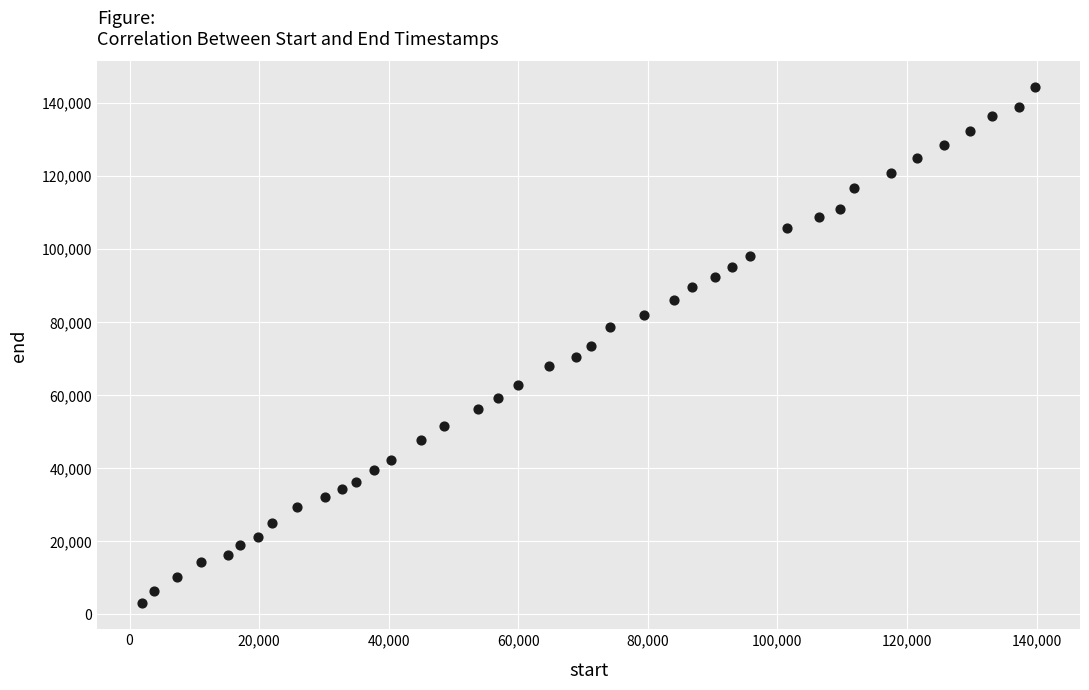

What is the range of Y values (max minus min)?

141340